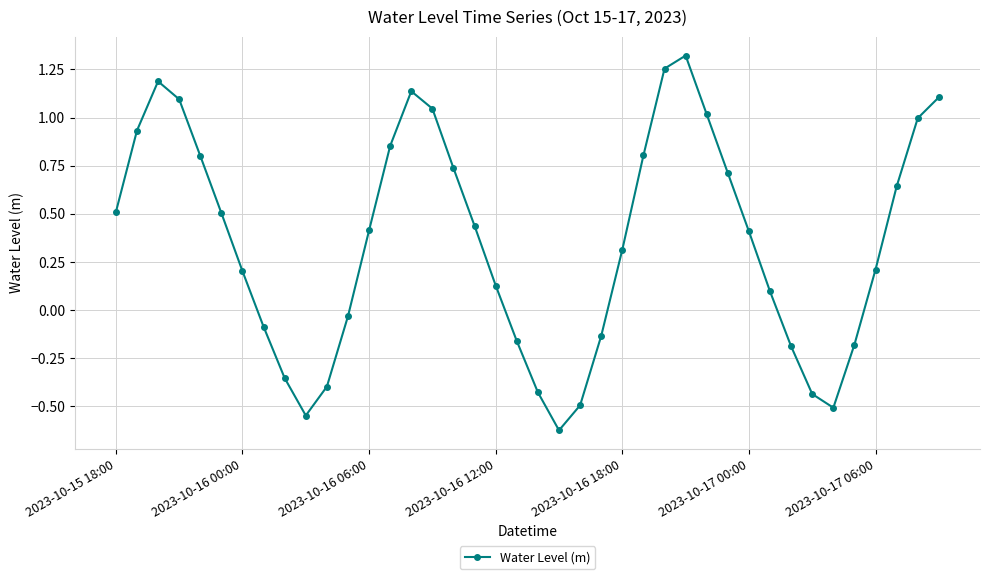

What is the difference between the maximum and minimum values?

1.9